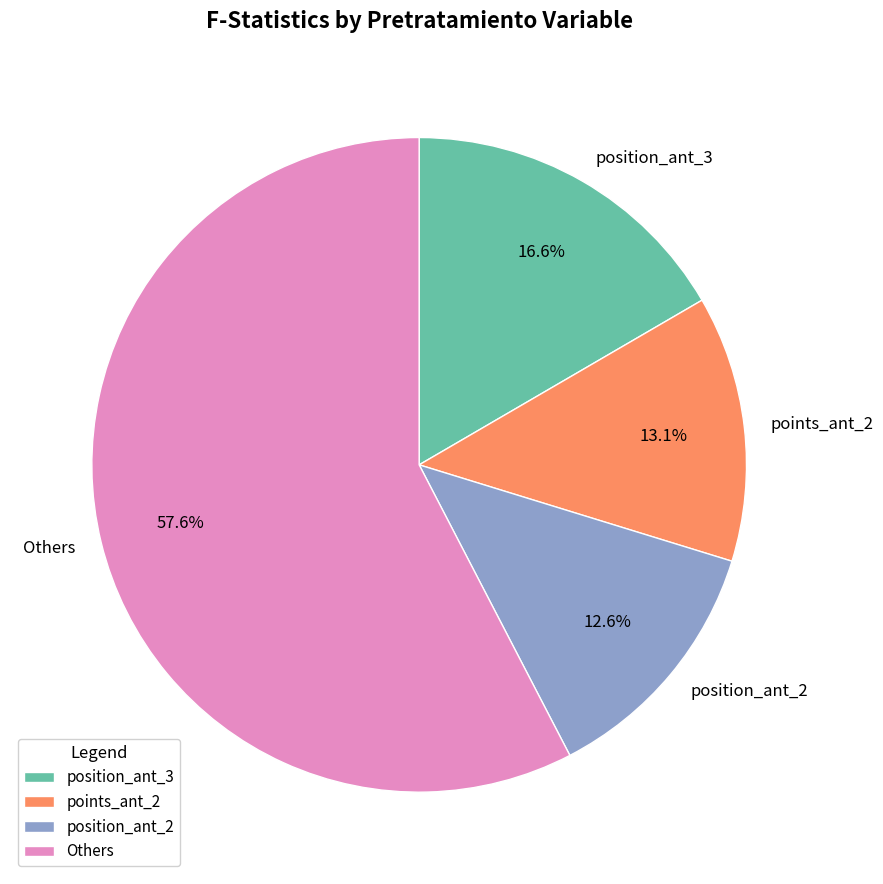

Rank the categories by value from lowest to highest.

position_ant_2, points_ant_2, position_ant_3, Others